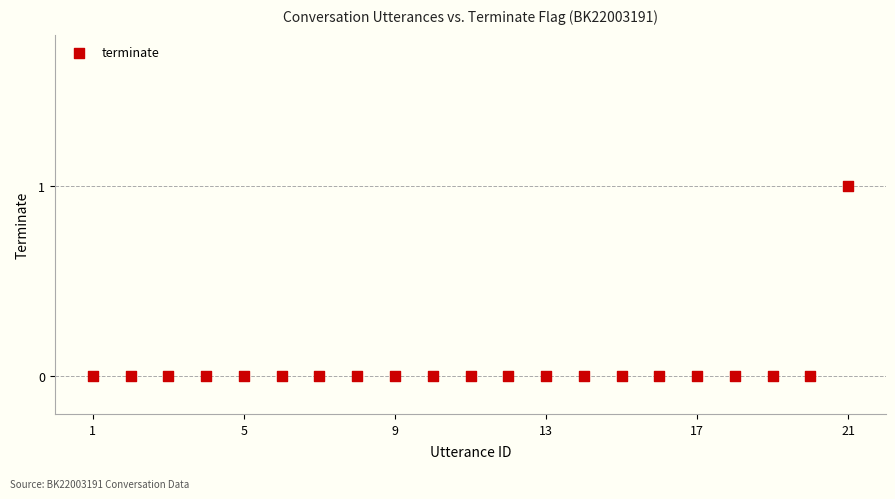

What is the range of X values (max minus min)?

20